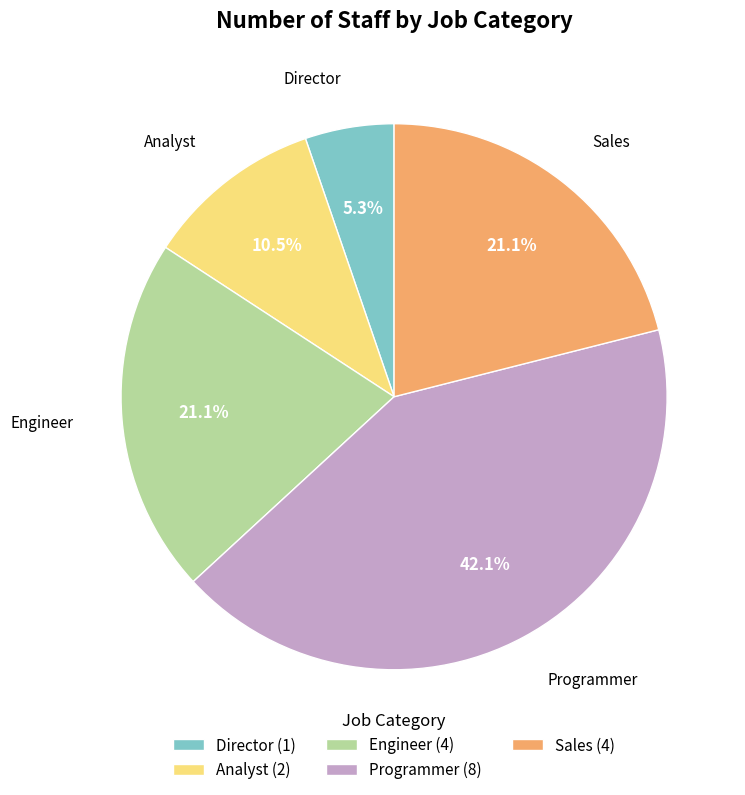

Does Sales (4) represent more than half of the total?

No